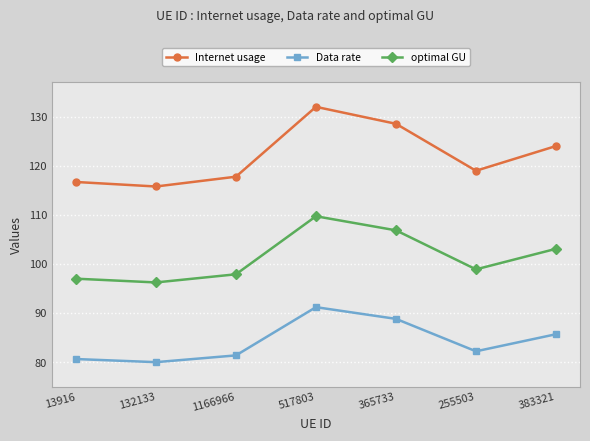

List the labels in order of Data rate value, smallest first.

132133, 13916, 1166966, 255503, 383321, 365733, 517803